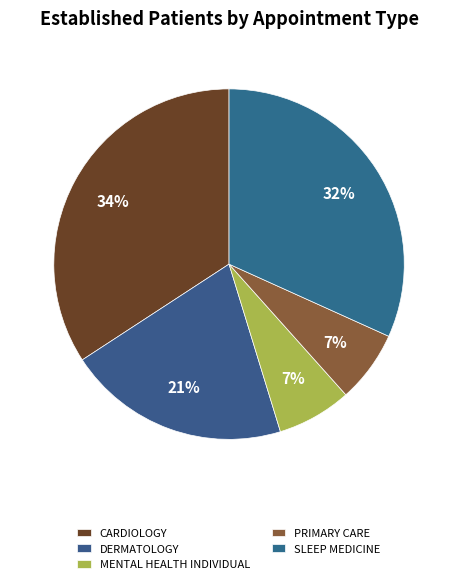

How many segments does this pie chart have?

5